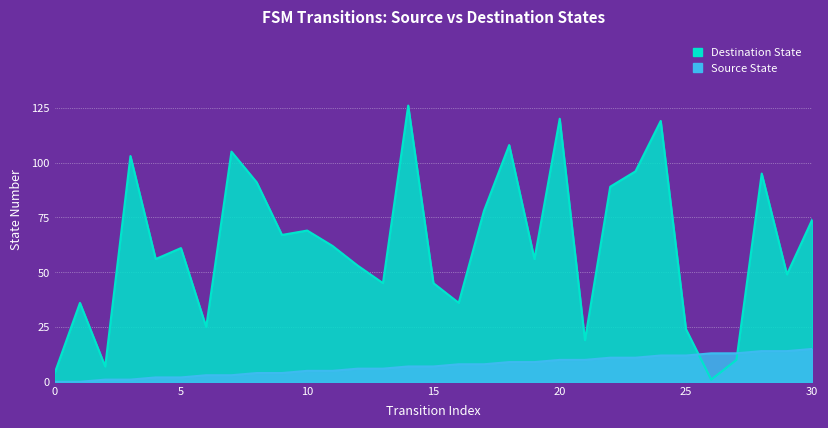

Reading right to left, extract all data points from this chart.

Source State: 30=15	29=14	28=14	27=13	26=13	25=12	24=12	23=11	22=11	21=10	20=10	19=9	18=9	17=8	16=8	15=7	14=7	13=6	12=6	11=5	10=5	9=4	8=4	7=3	6=3	5=2	4=2	3=1	2=1	1=0	0=0
Destination State: 30=74	29=49	28=95	27=10	26=1	25=24	24=119	23=96	22=89	21=19	20=120	19=56	18=108	17=78	16=36	15=45	14=126	13=45	12=53	11=62	10=69	9=67	8=91	7=105	6=25	5=61	4=56	3=103	2=7	1=36	0=4